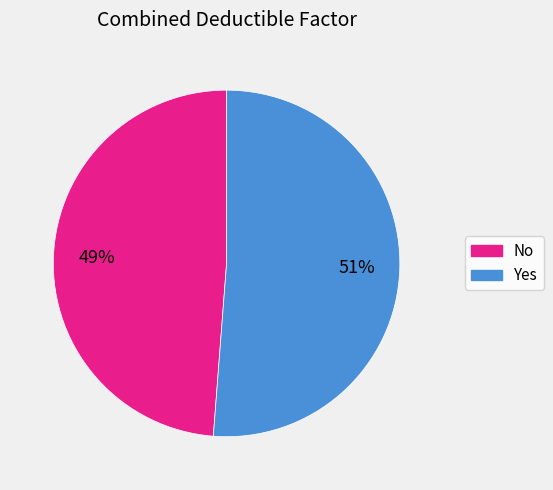

Between Yes and No, which is larger?

Yes